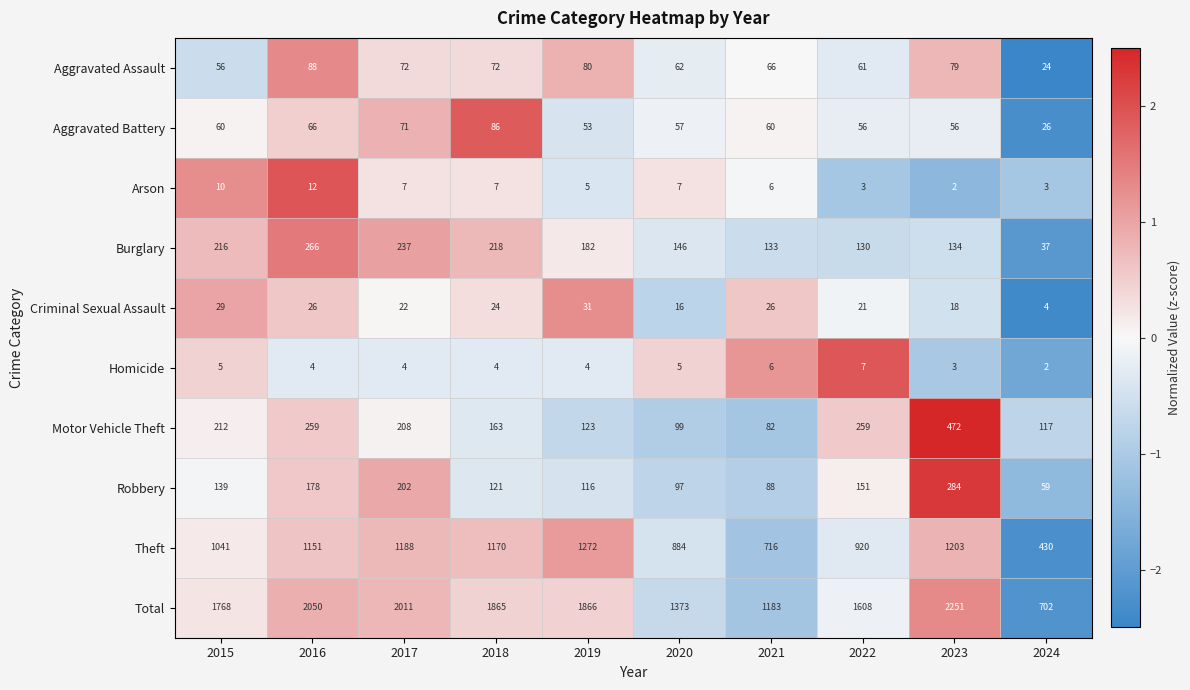

The Theft series shows 430 at 2024. True or false?

True